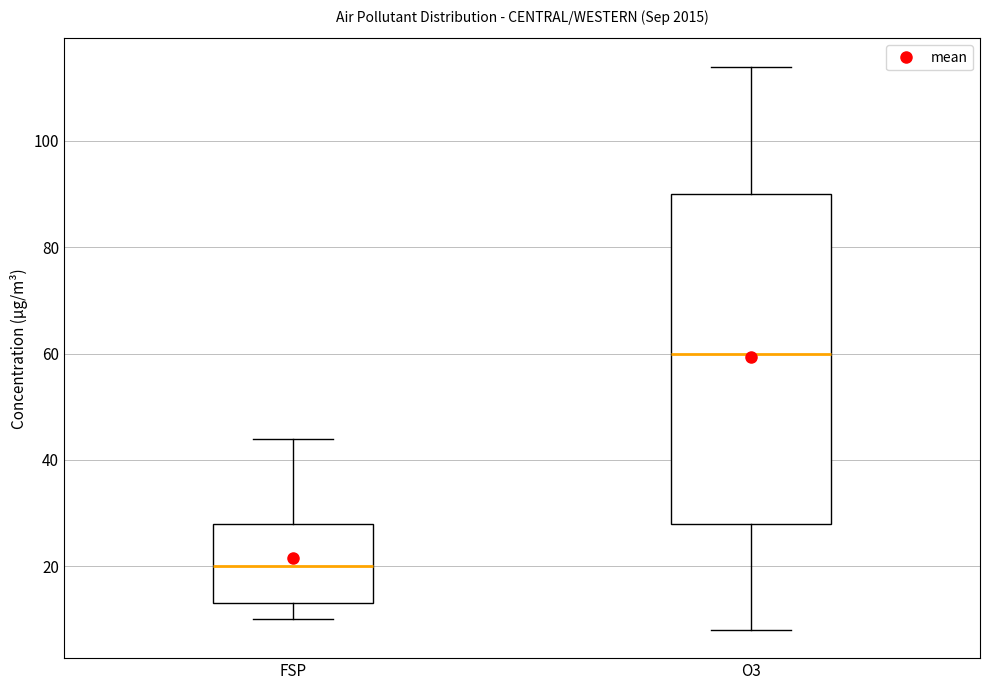

Where does the median line of the box for FSP sit on the y-axis? The values are not printed on the chart, so give them approximately, as read against the axis.

20